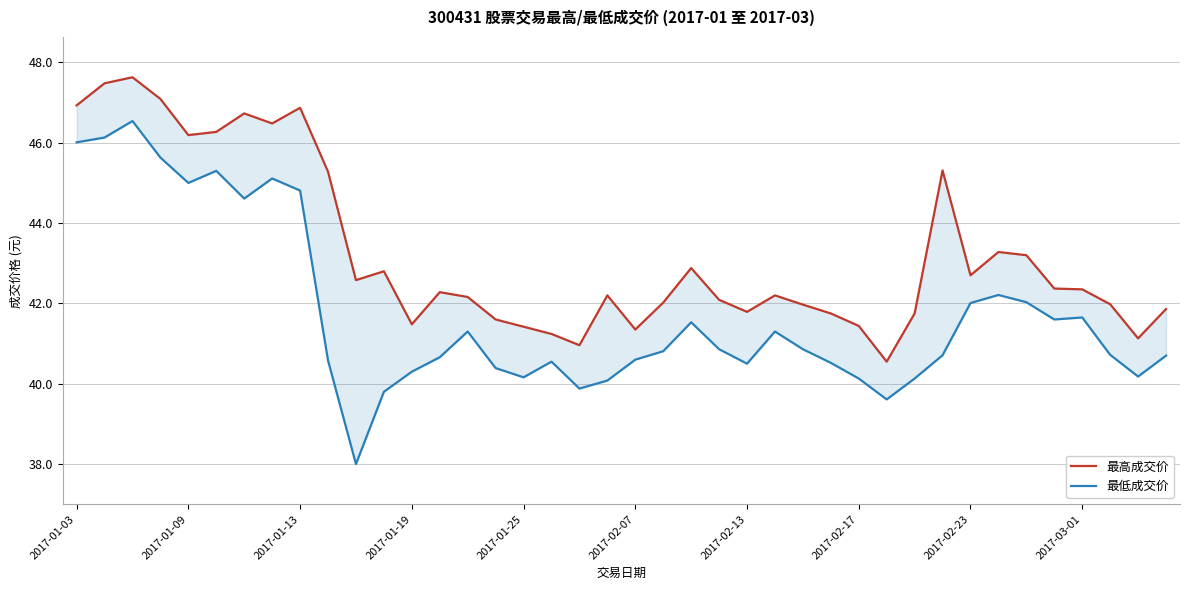

How many lines are shown in the chart?

2